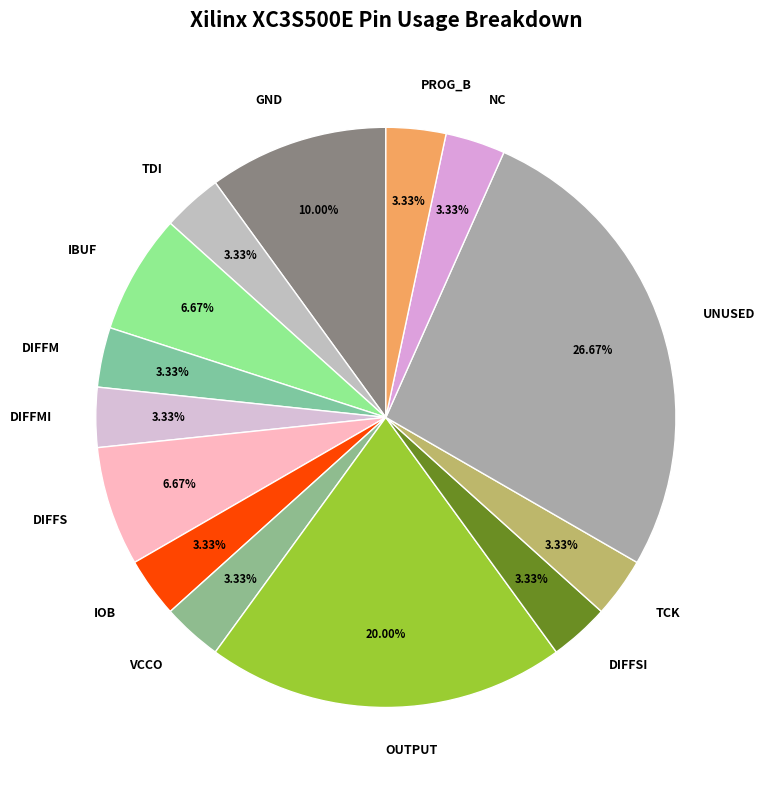

What is the ratio of the value at VCCO to the value at NC?

1.0